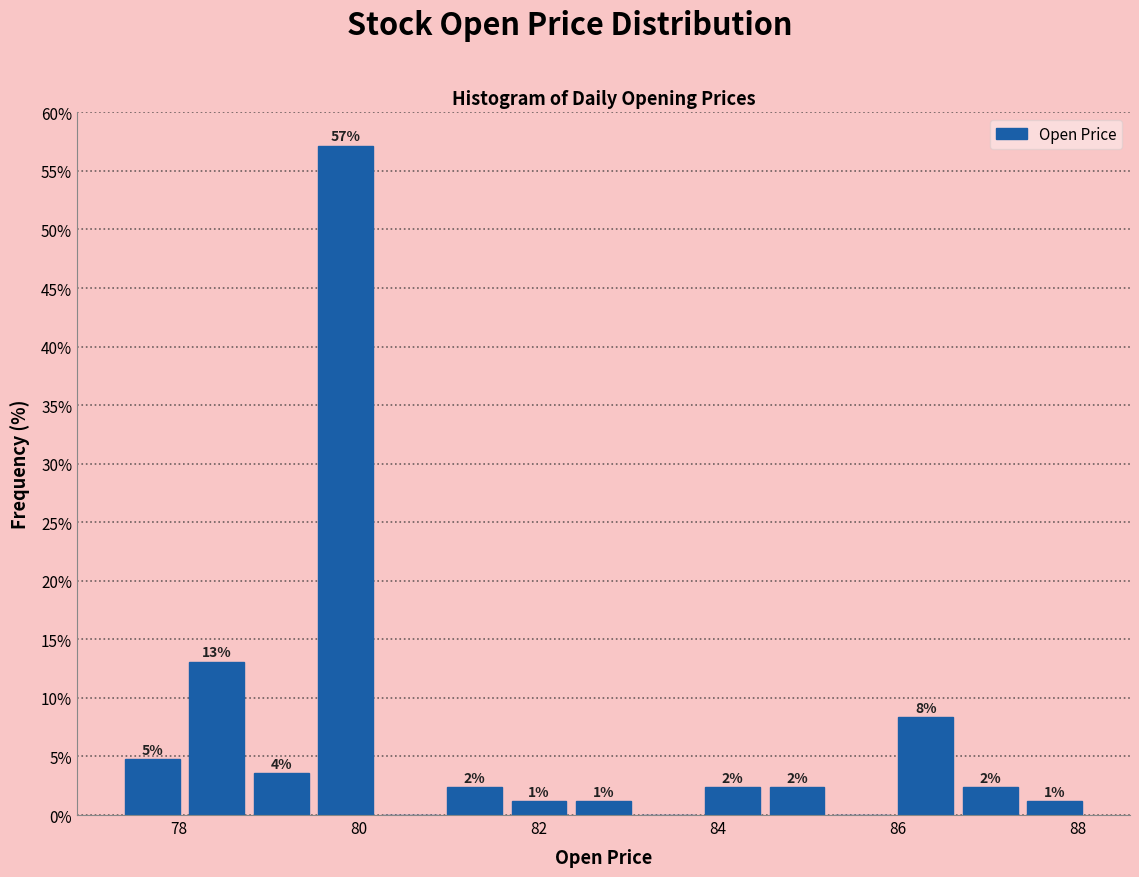

Read against the x-axis, roughly where is the centre of the tallest bar?

79.8